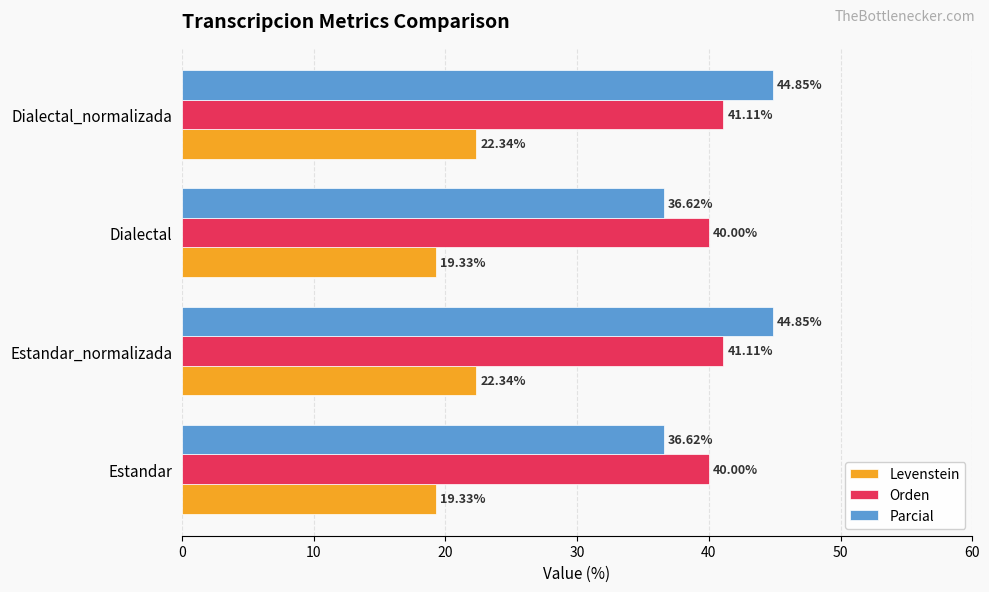

What is the difference between the second highest and second lowest values in the Levenstein series?

3.0